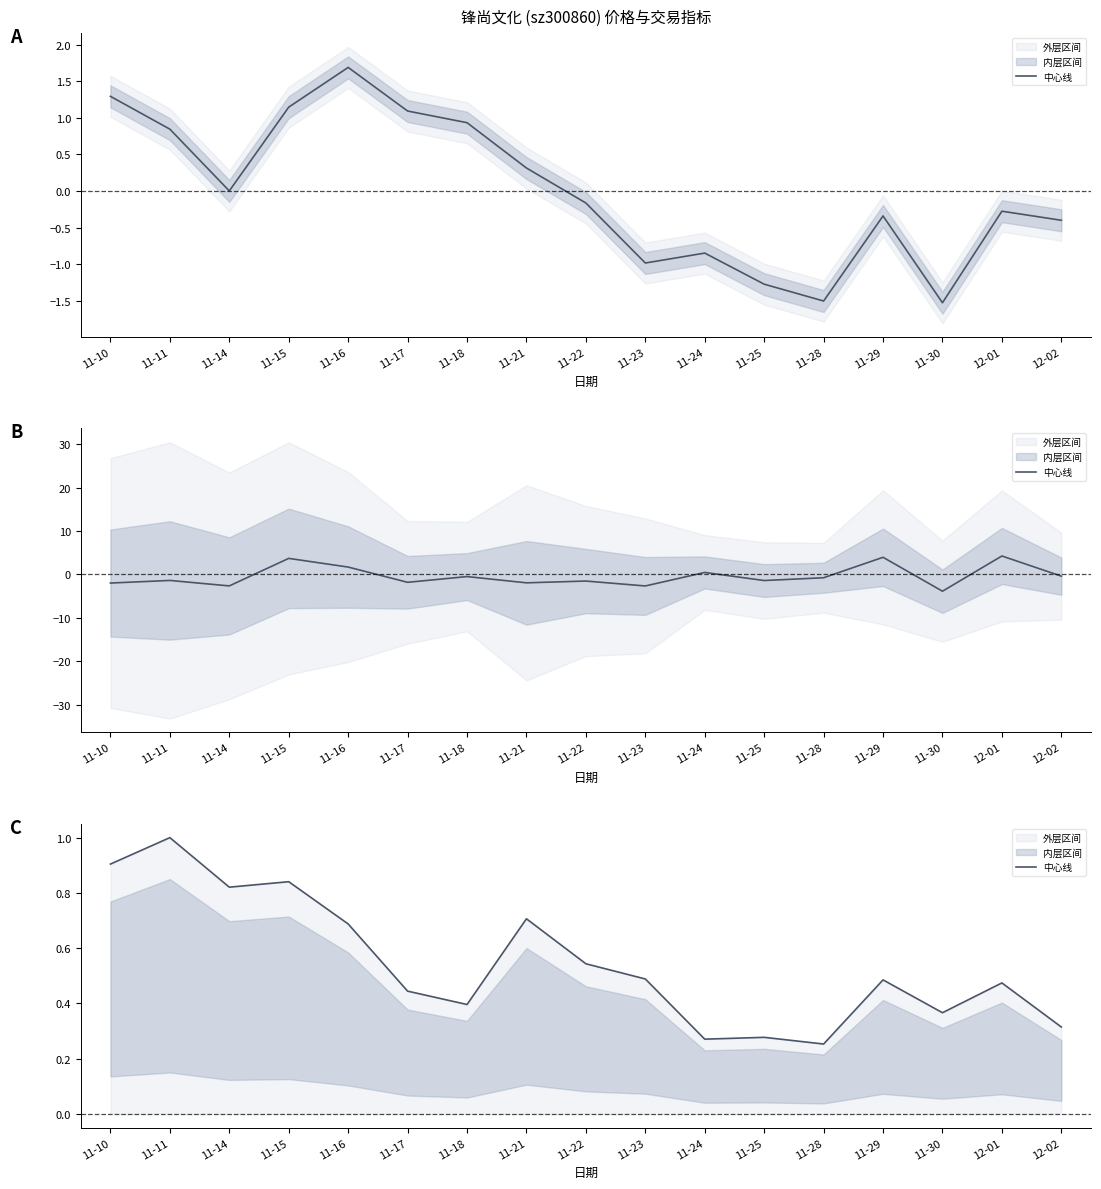

What is the change in value from 11-18 to 11-29?

+0.1